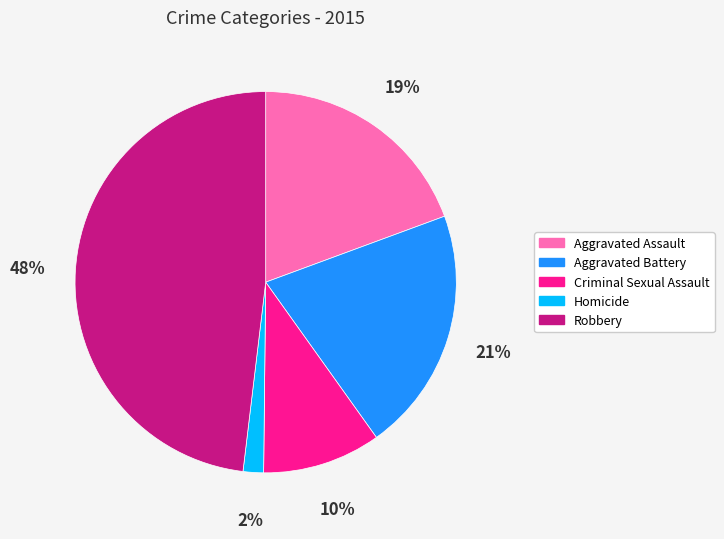

What is the smallest slice in the pie chart?

Homicide